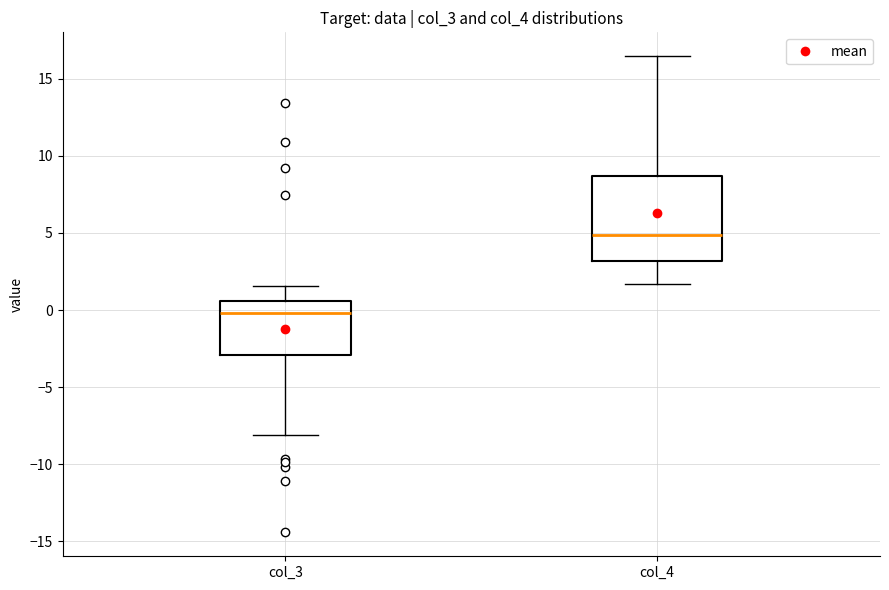

Which box's median line is the lowest?

col_3